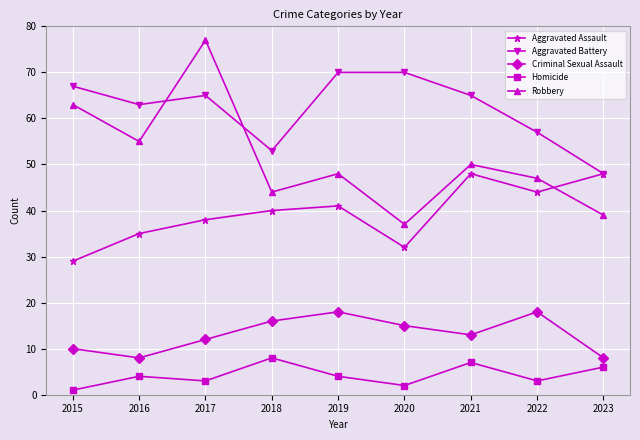

Rank the series by their maximum value, from lowest to highest.

Homicide, Criminal Sexual Assault, Aggravated Assault, Aggravated Battery, Robbery